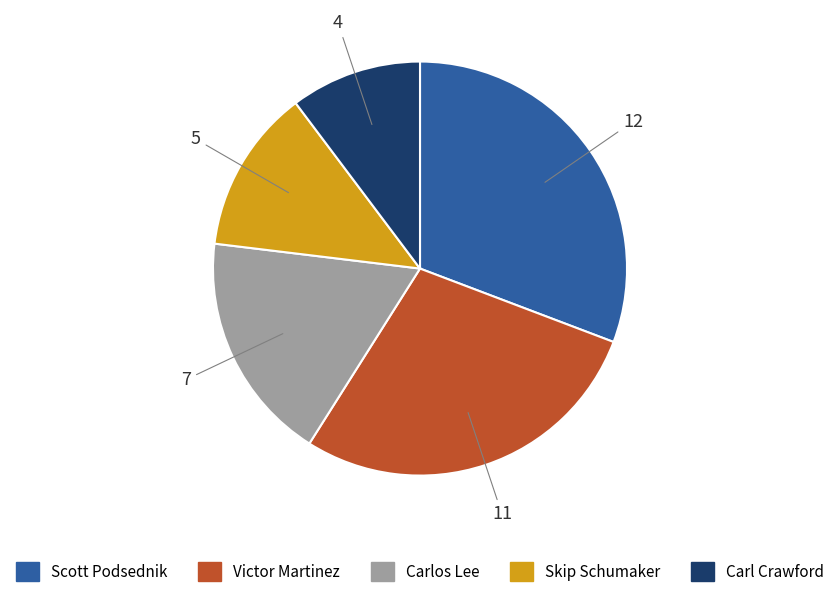

Count the number of slices in the pie.

5